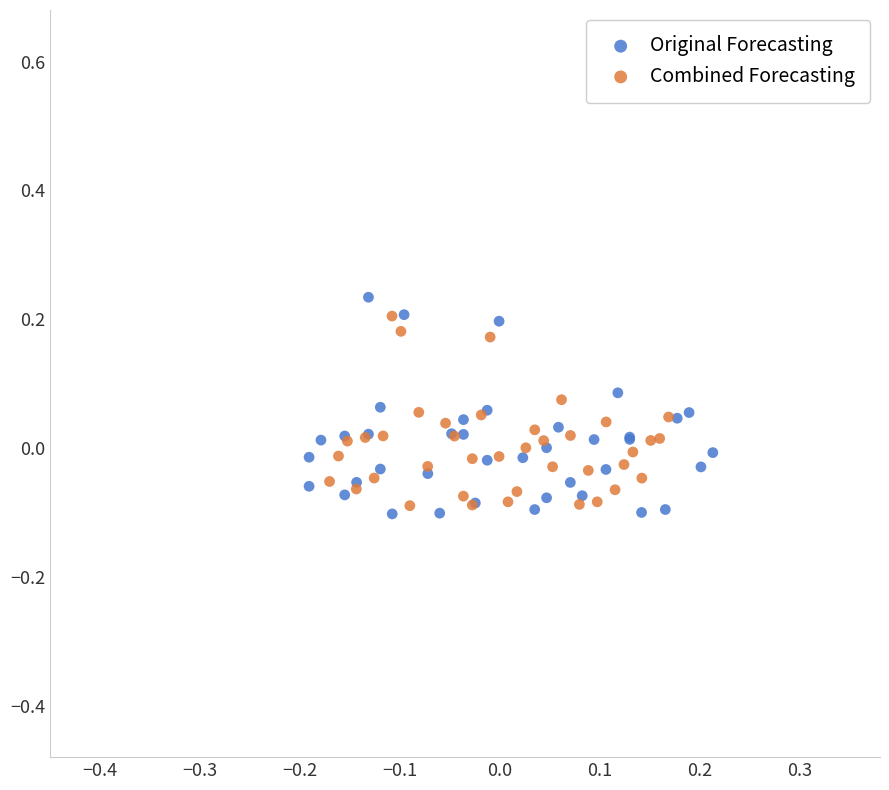

Which series has the largest Y range (max minus min)?

Original Forecasting